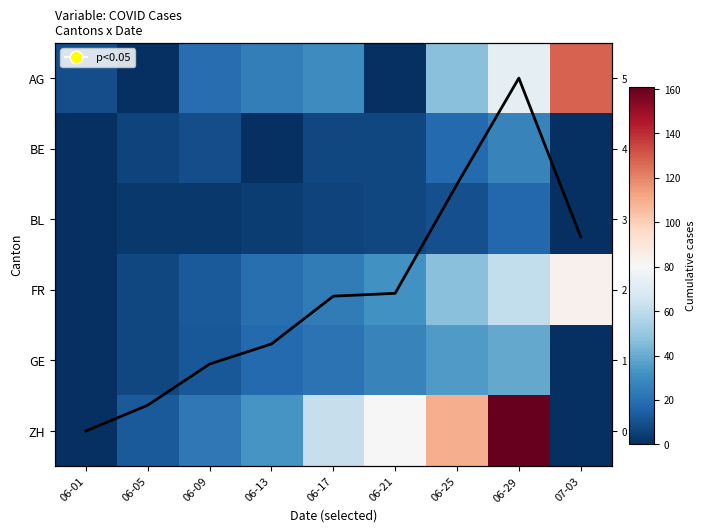

Is it true that ZH equals -65.2 at 06-01?

False